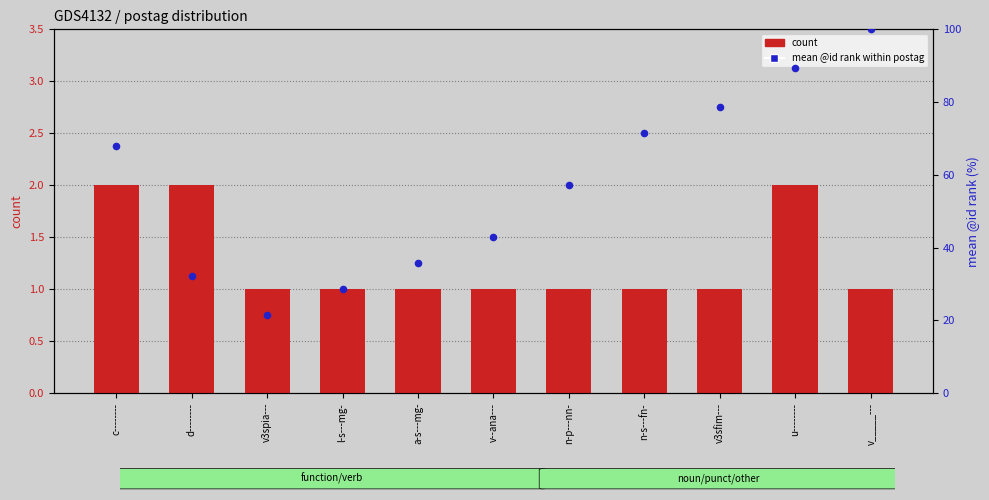

Which series contains the highest Y value?

mean @id rank within postag